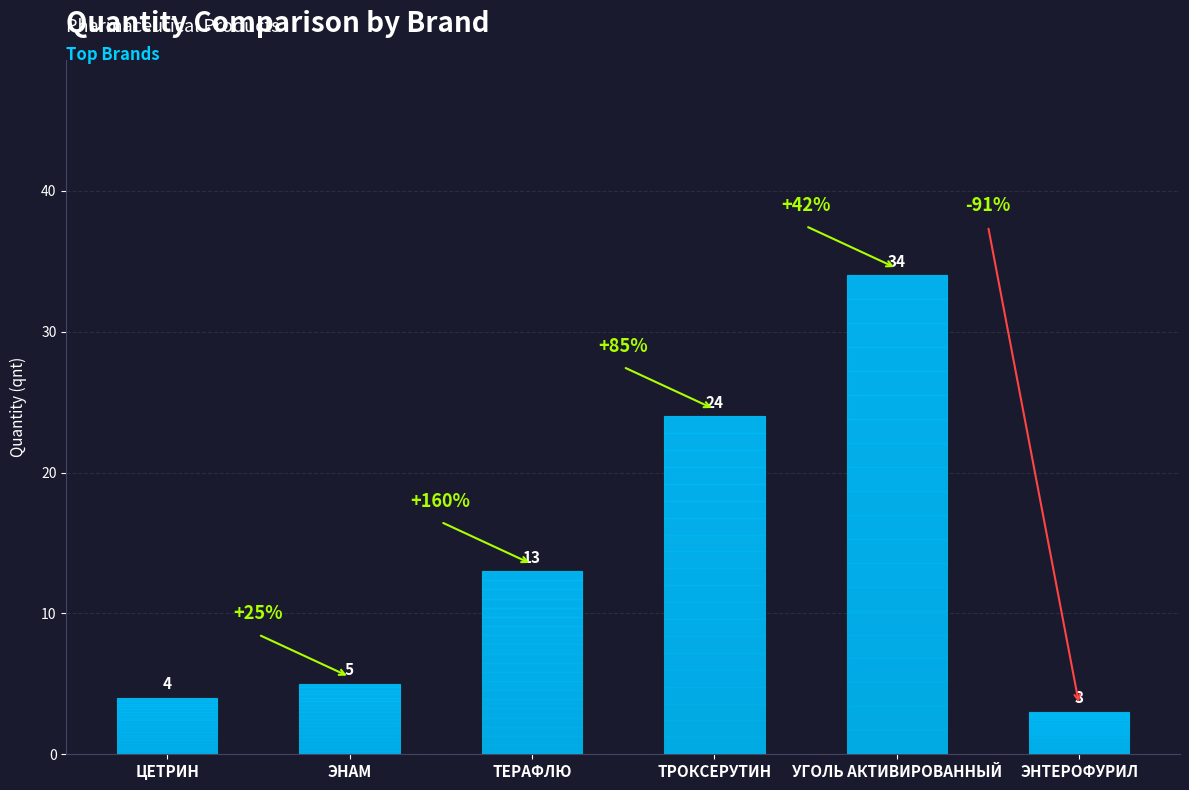

Is it true that the value at ЭНАМ is 5?

True